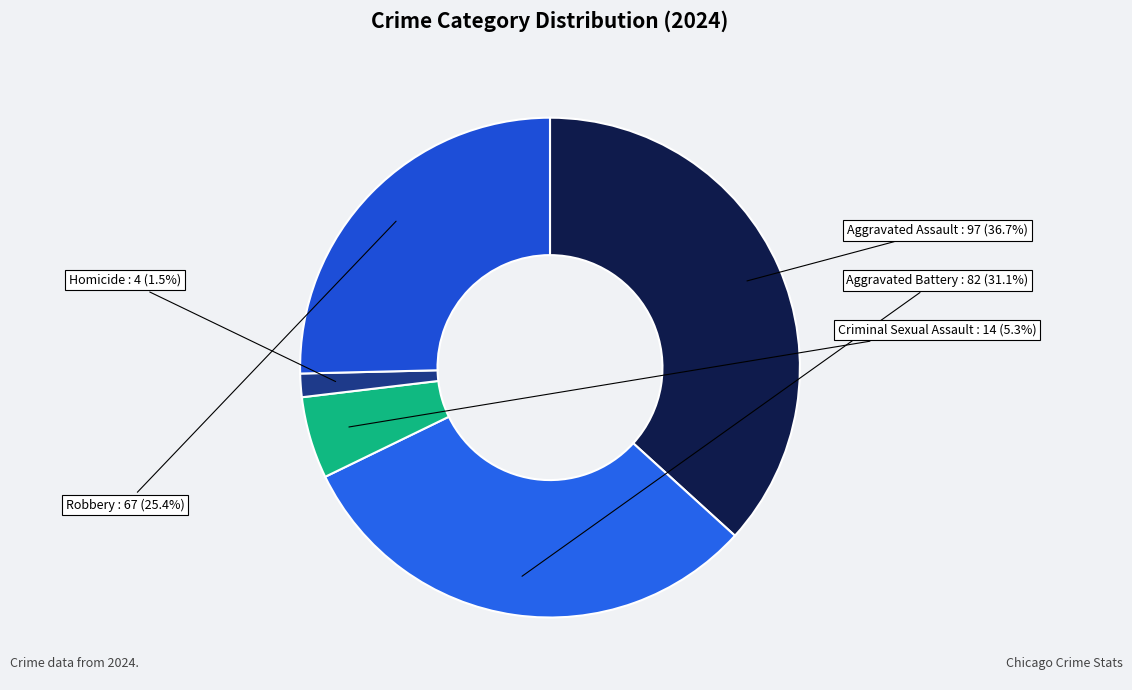

How many segments does this pie chart have?

5